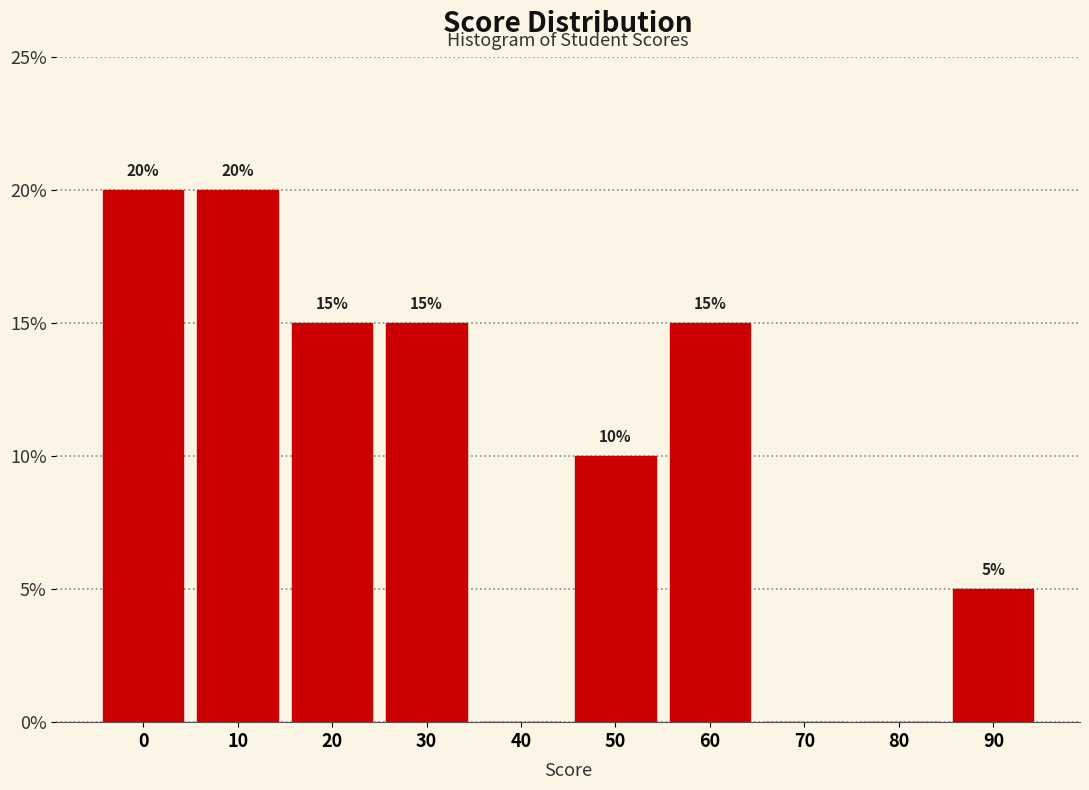

Reading right to left, what are all the values shown in this chart?

90=5	80=0	70=0	60=15	50=10	40=0	30=15	20=15	10=20	0=20